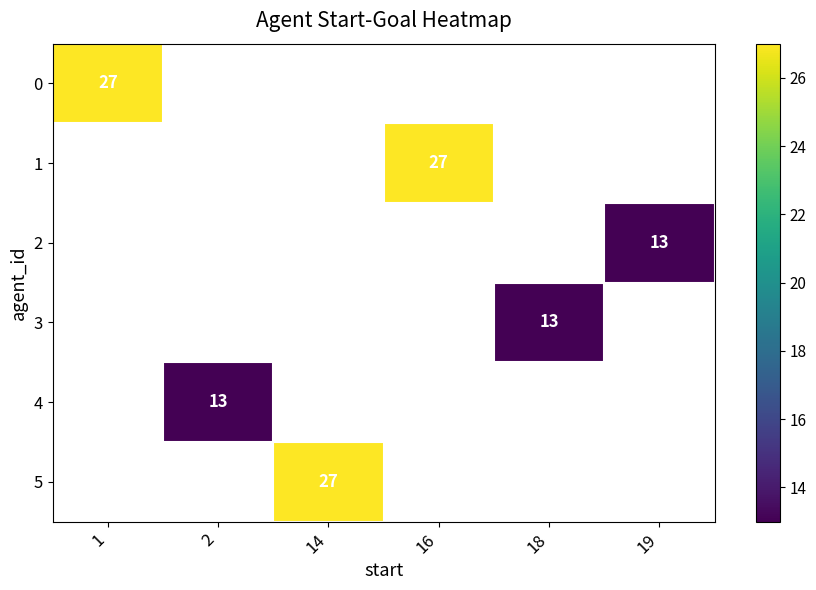

True or false: 0 has a value of 9 at 1.

False